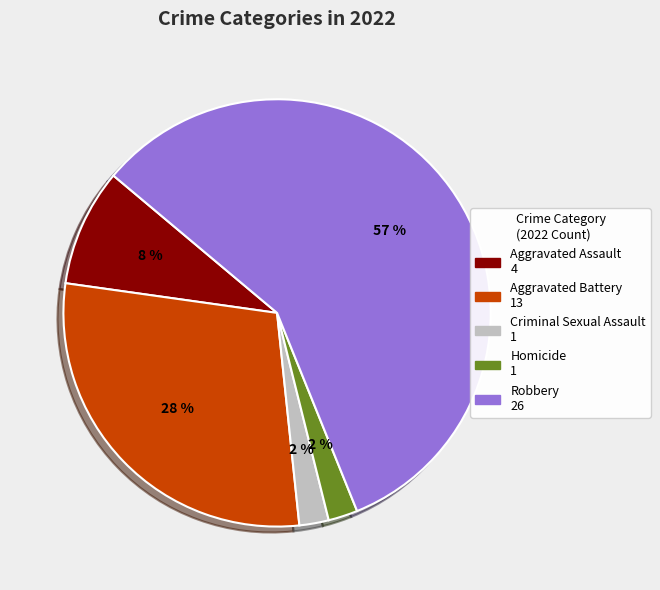

To the nearest percent, what percentage of the pie is Robbery?

58%